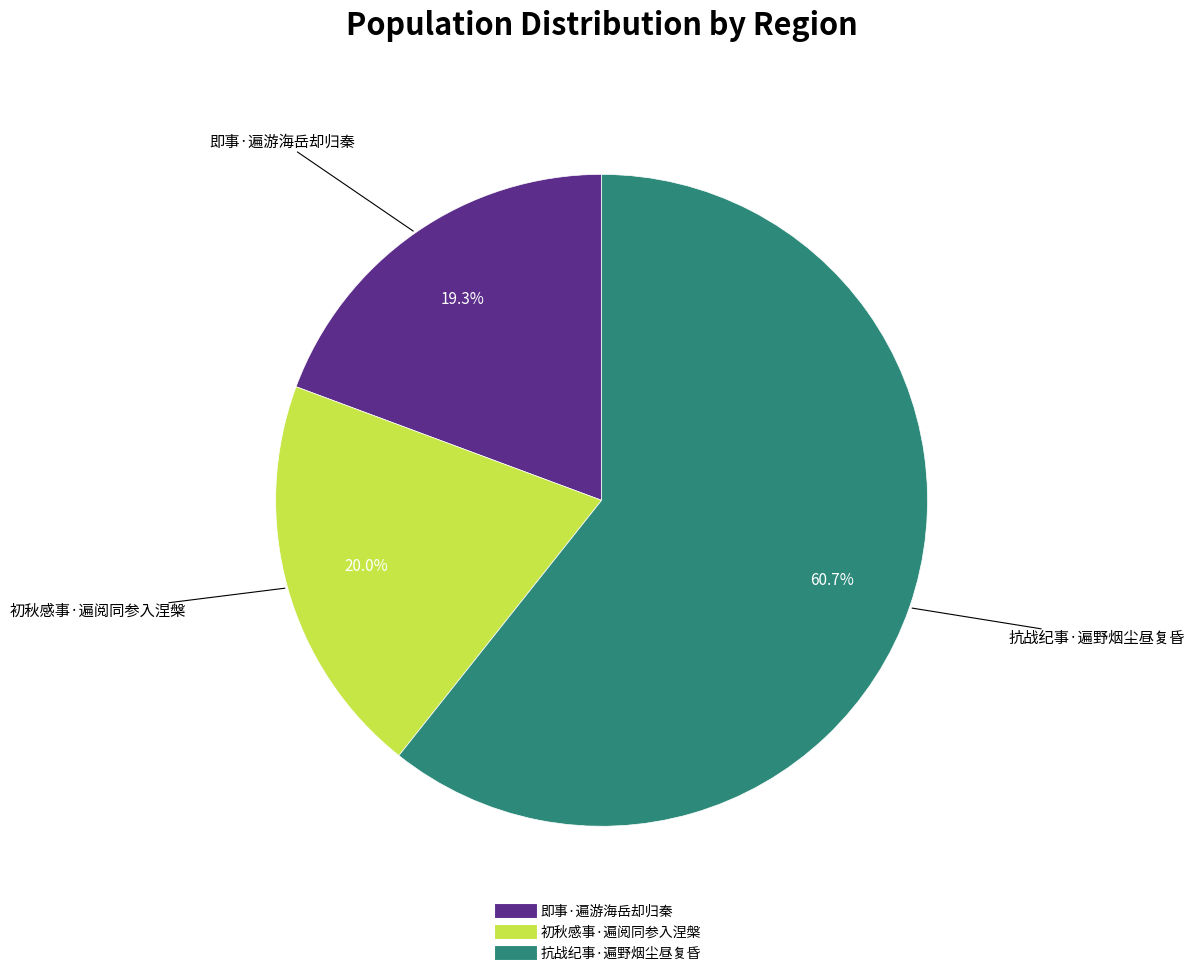

Which slice represents more than half of the pie?

抗战纪事·遍野烟尘昼复昏